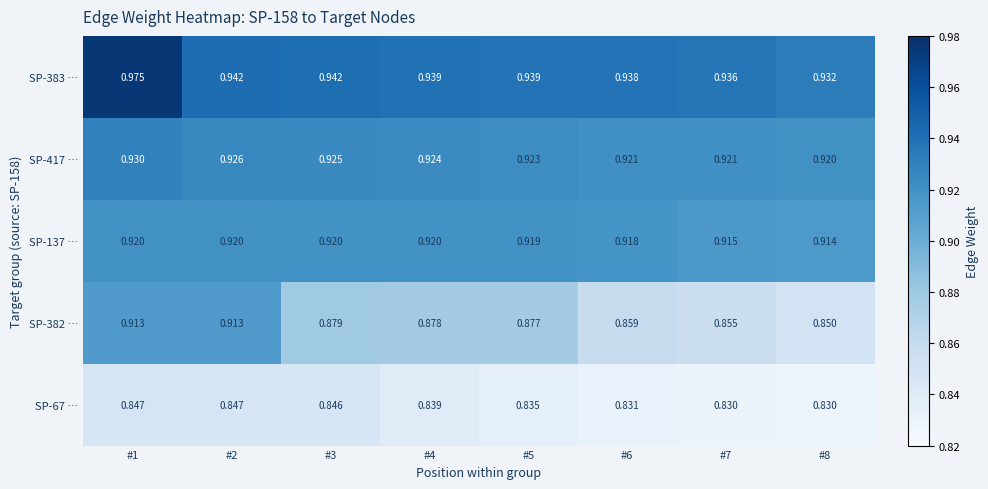

Which series has the largest total across all categories?

SP-383 …